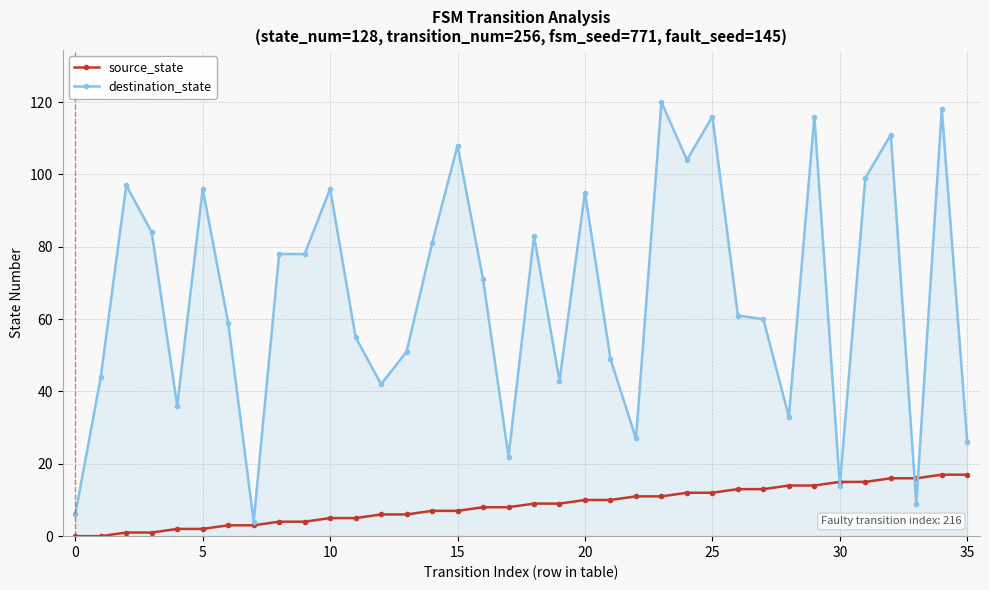

What are all the series names shown in the legend?

source_state, destination_state